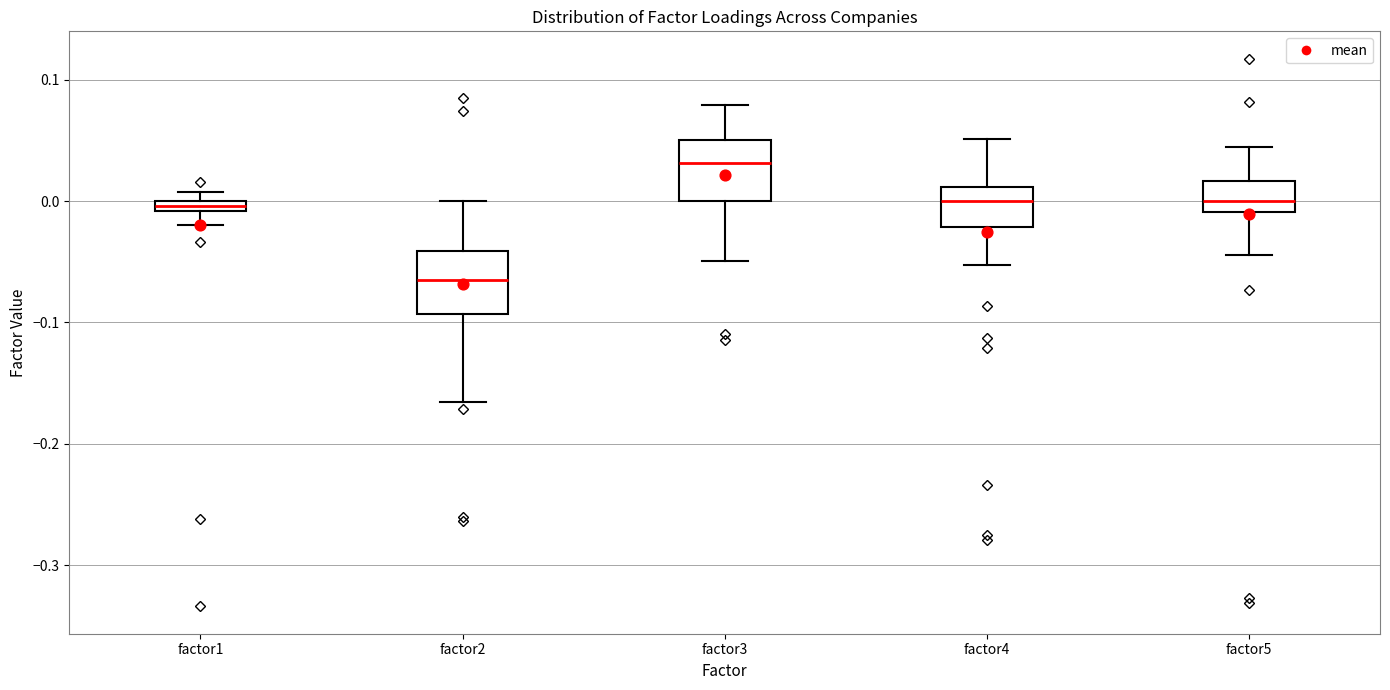

Which box's median line is the highest?

factor3